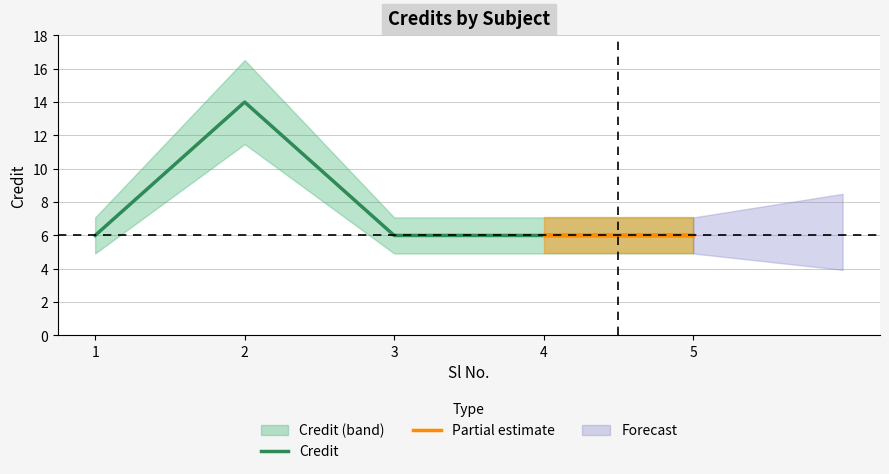

Is this an area chart (filled region under the line)?

No